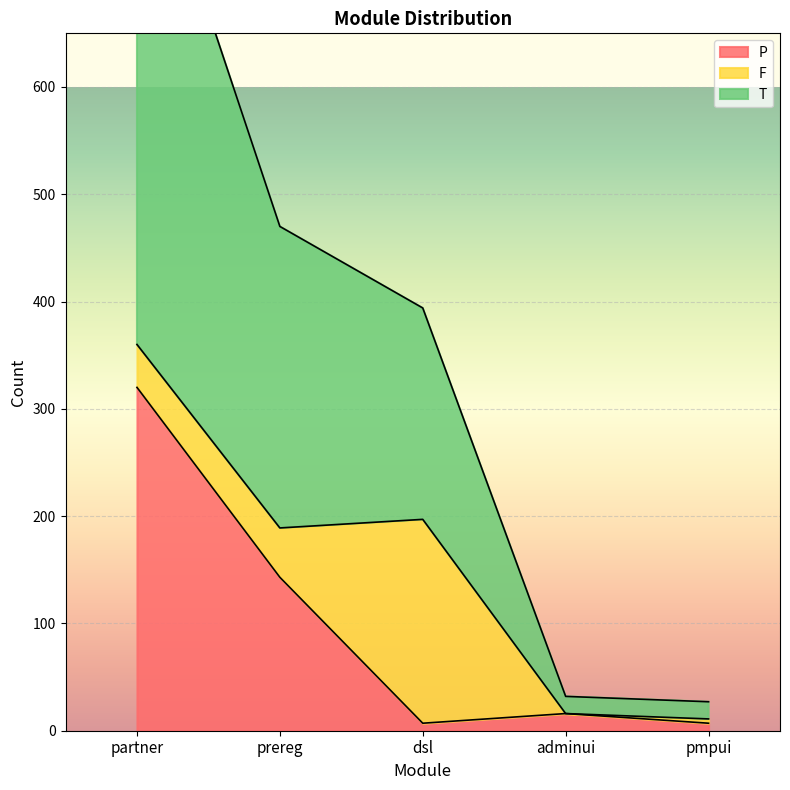

What is the label of the 1st point from the left?

partner